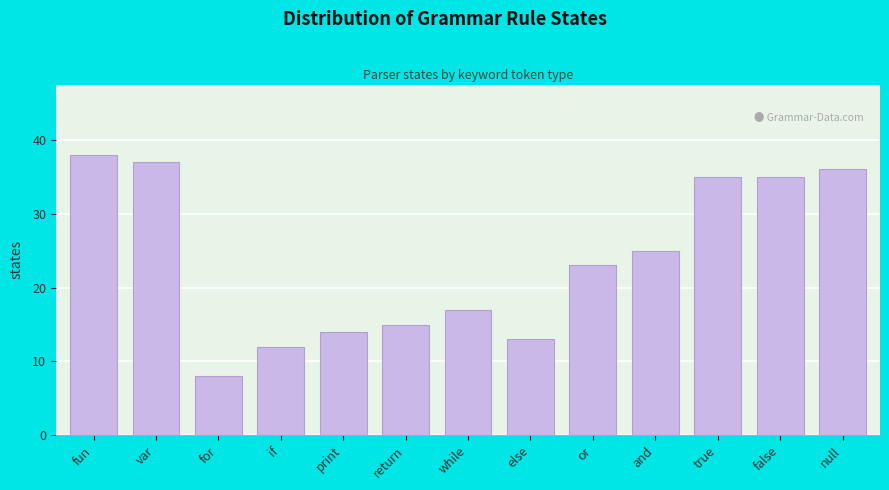

Reading left to right, extract all data points from this chart.

fun=38	var=37	for=8	if=12	print=14	return=15	while=17	else=13	or=23	and=25	true=35	false=35	null=36